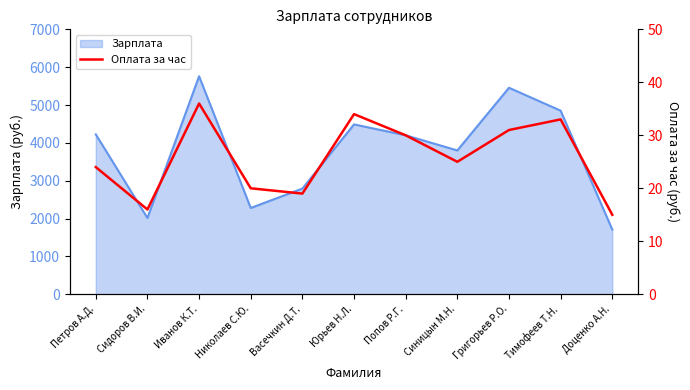

What position from the left is Юрьев Н.Л.?

6